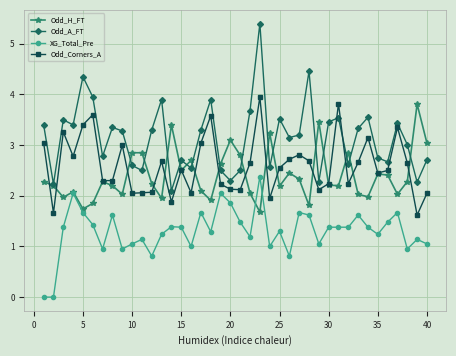

What is the value of the Odd_A_FT point at the 31st from the left?

3.5